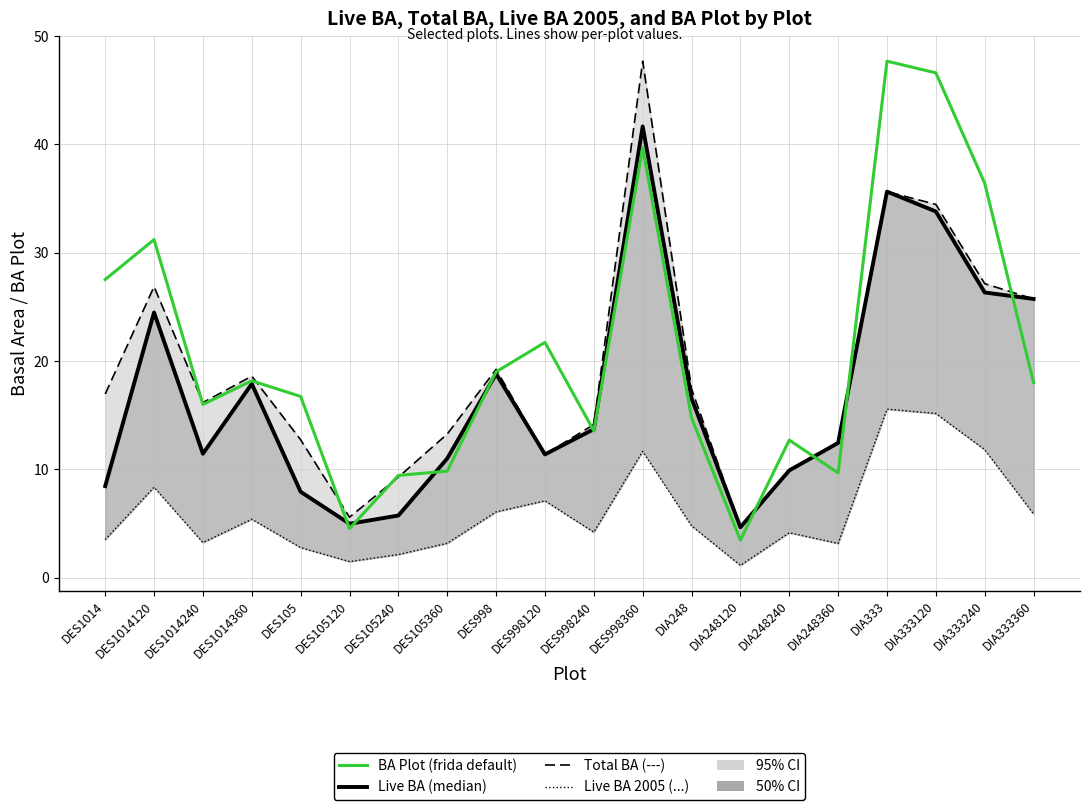

Where does the Live BA (median) series first go above 13?

DES1014120